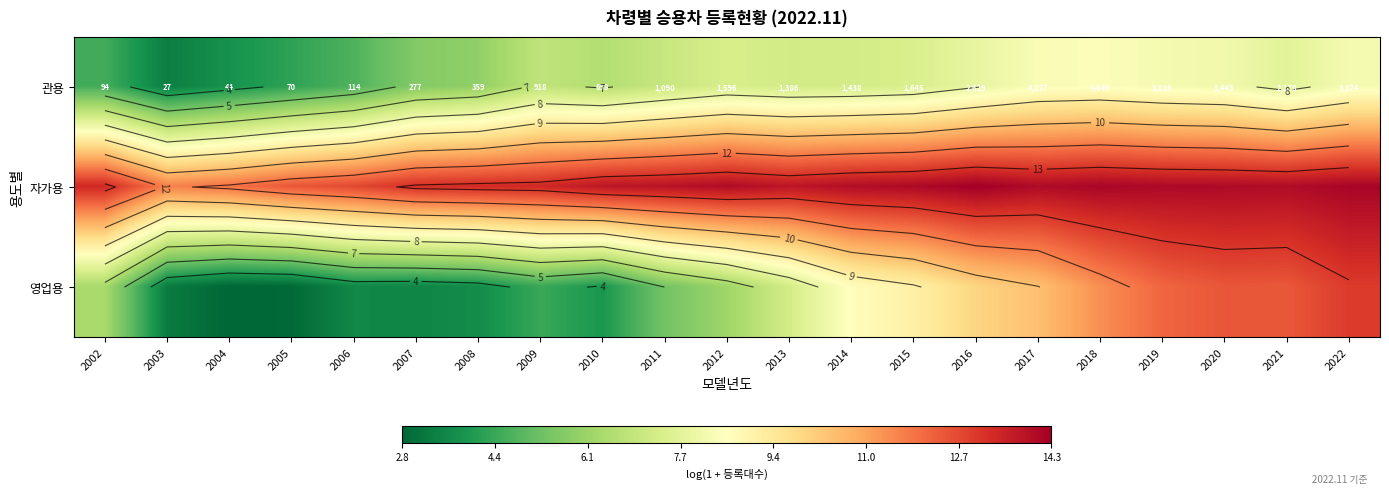

Which series has the largest range (max minus min)?

영업용